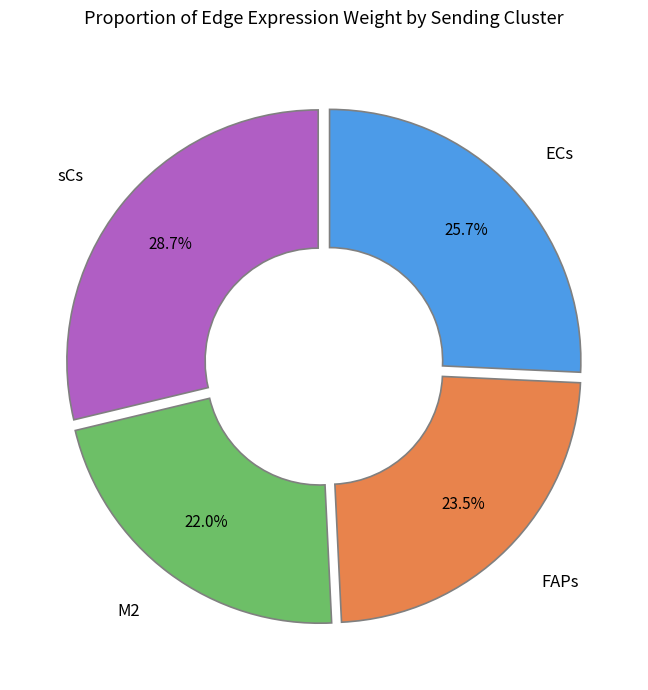

To the nearest percent, what is the average slice percentage?

25%